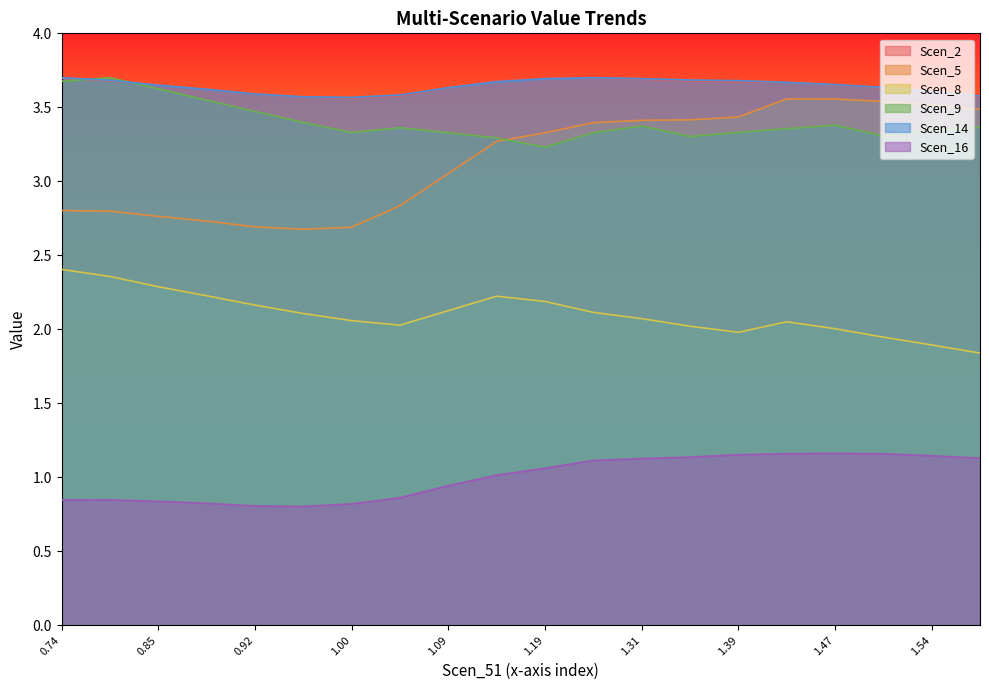

In Scen_9, how many points are lower than both neighbors (excluding endpoints)?

4